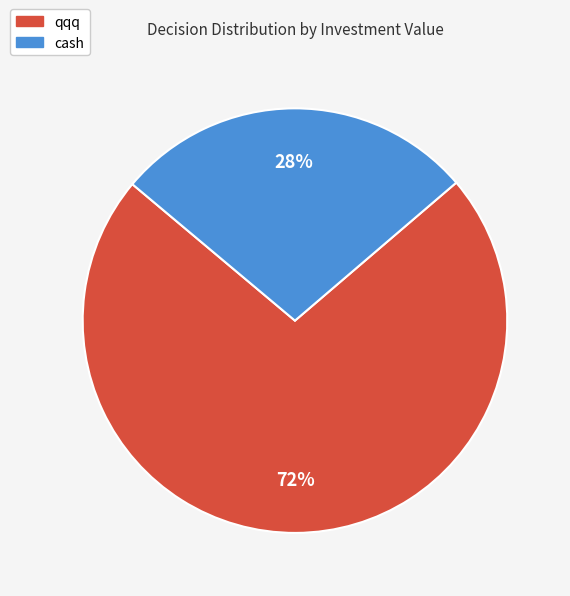

Does any single category account for the majority?

Yes